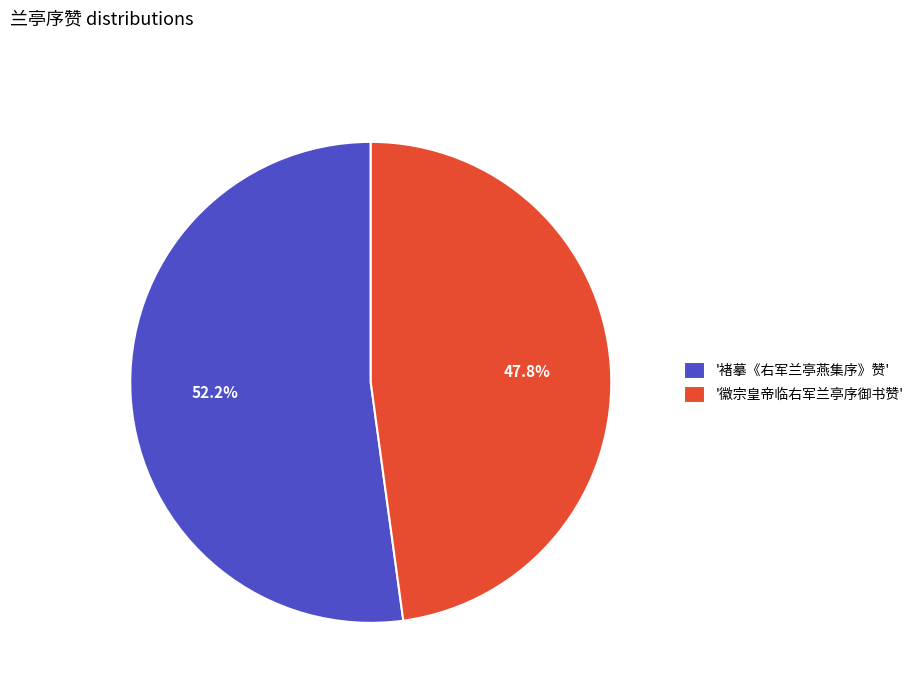

What percentage do '褚摹《右军兰亭燕集序》赞' and '徽宗皇帝临右军兰亭序御书赞' together represent?

100.0%